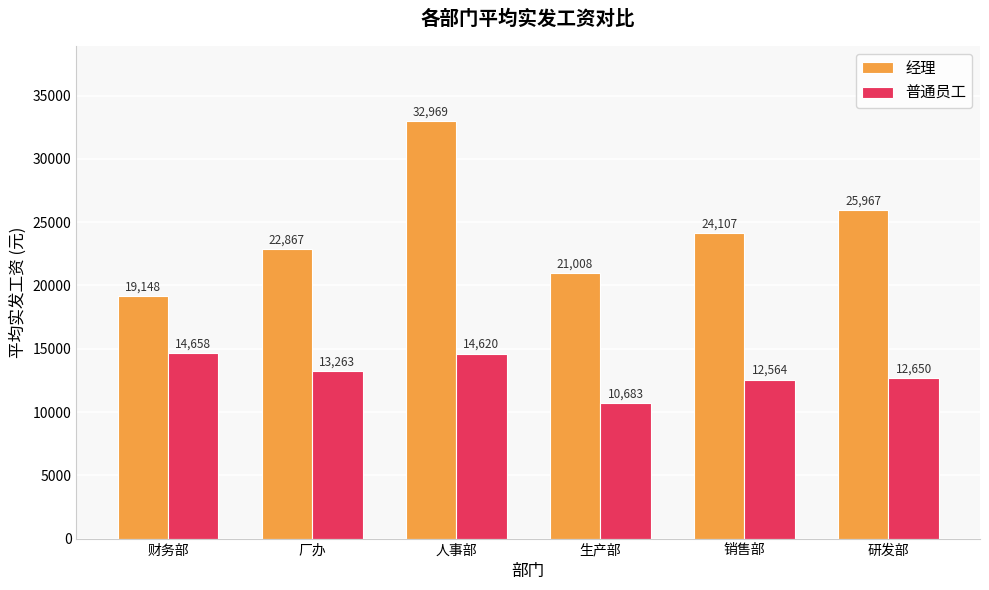

How many bars are there in each group?

2